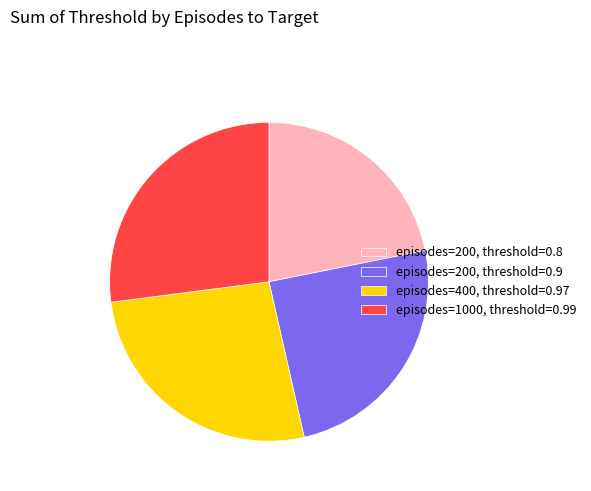

What is the smallest slice in the pie chart?

episodes=200, threshold=0.8